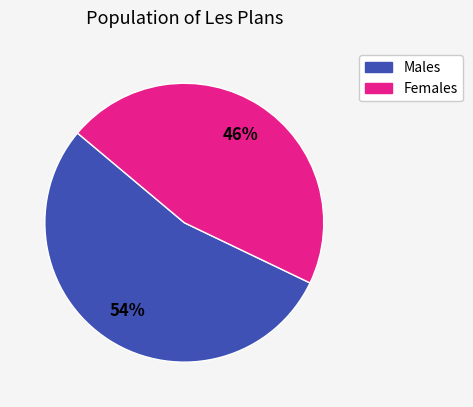

To the nearest percent, what is the difference between the largest and smallest slice percentages?

8%